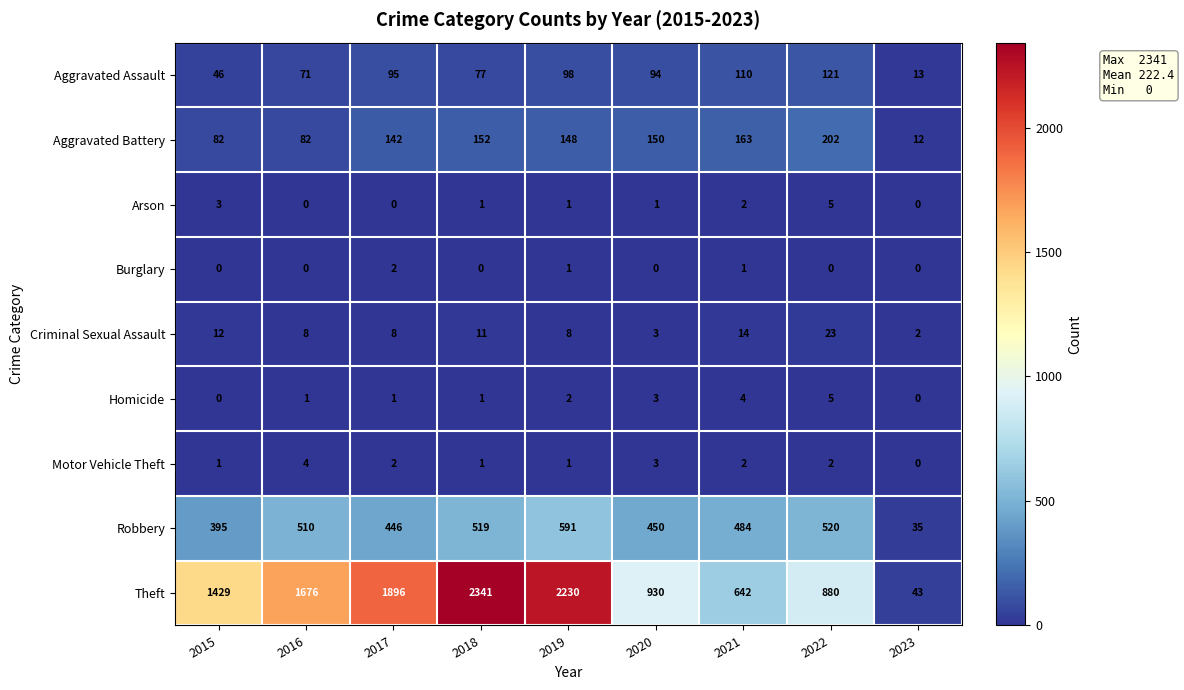

Read the Aggravated Assault value at 2022, to the nearest 50.

100